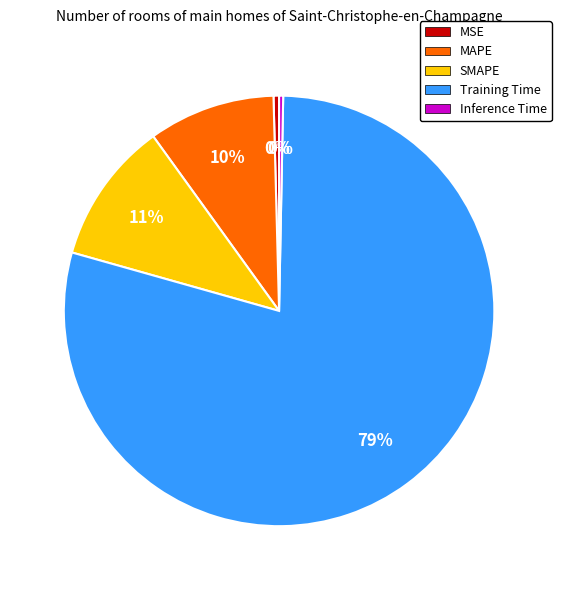

Count the number of slices in the pie.

5